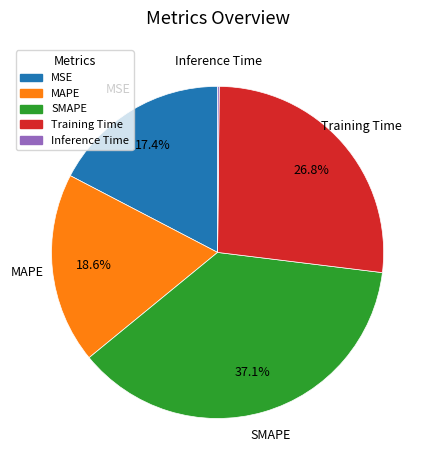

What is the ratio of the value at MSE to the value at SMAPE?

0.5